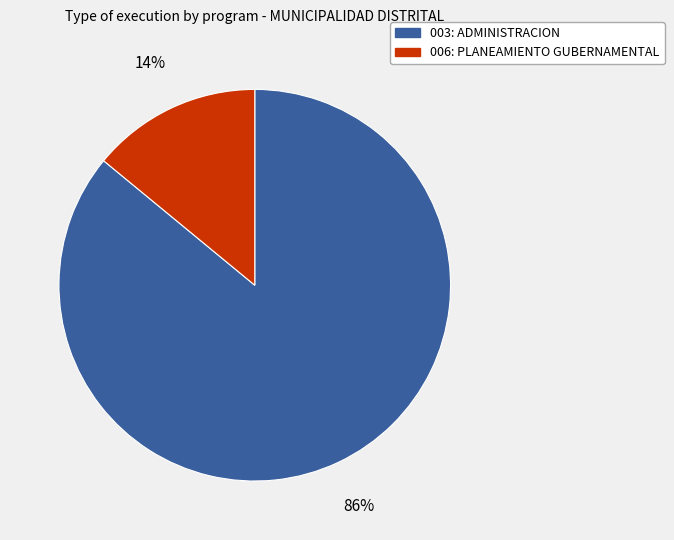

To the nearest percent, what portion does 003: ADMINISTRACION represent?

86%